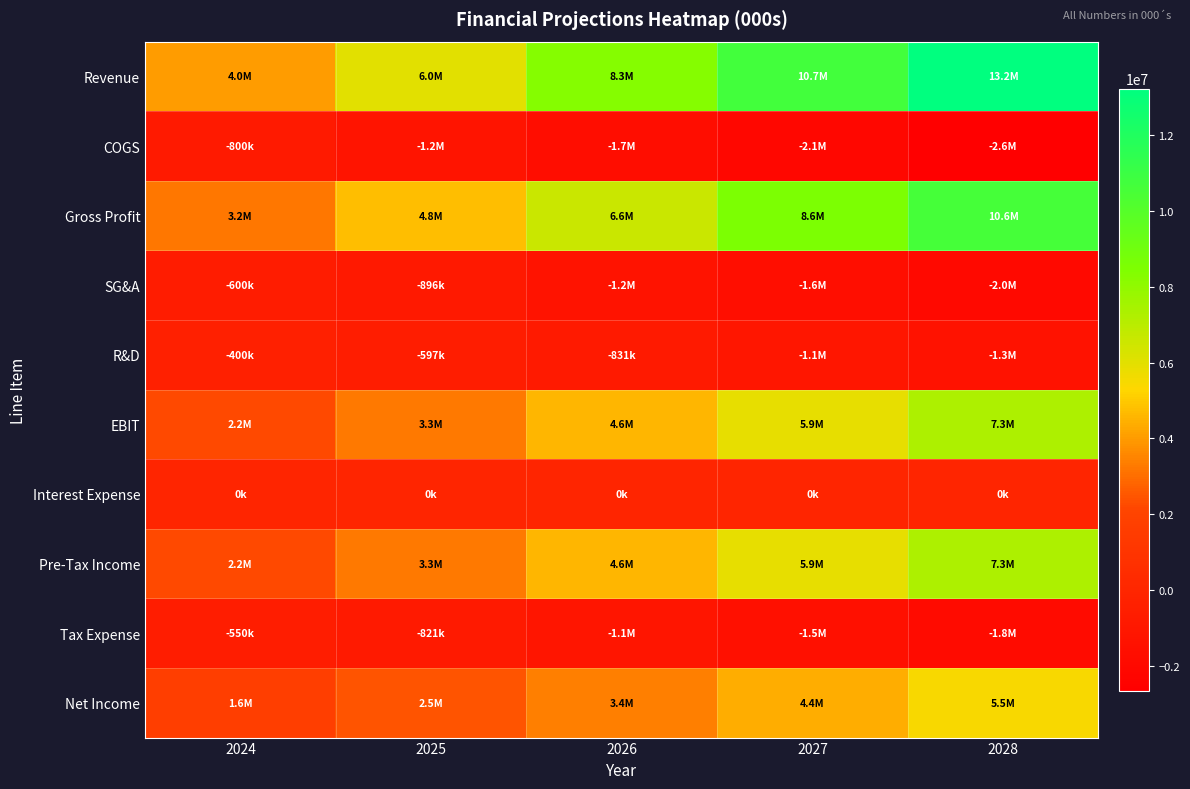

Which category has the lowest value across all series?

2028